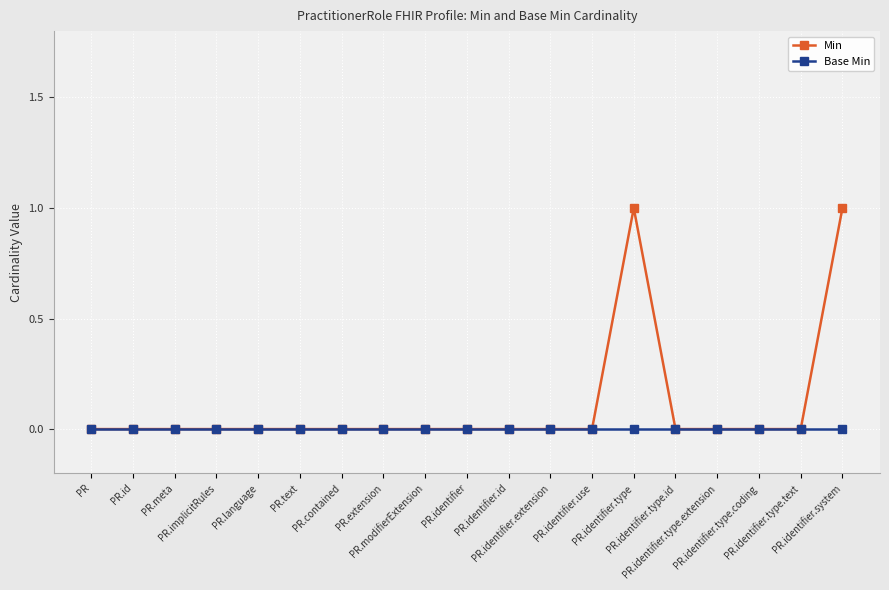

Which series has the widest spread of values?

Min